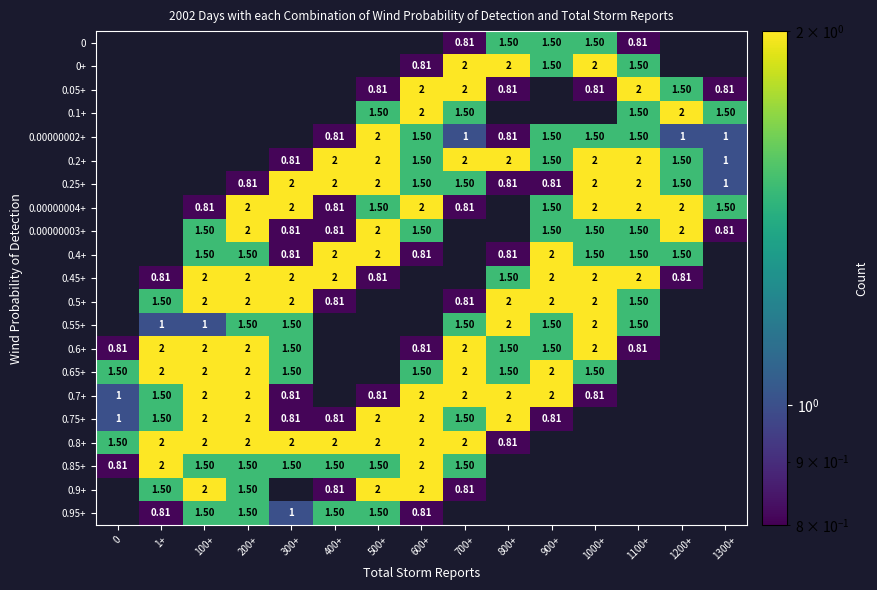

Is the value of 0.6+ at 600+ greater than the value of 0.00000004+ at 300+?

No